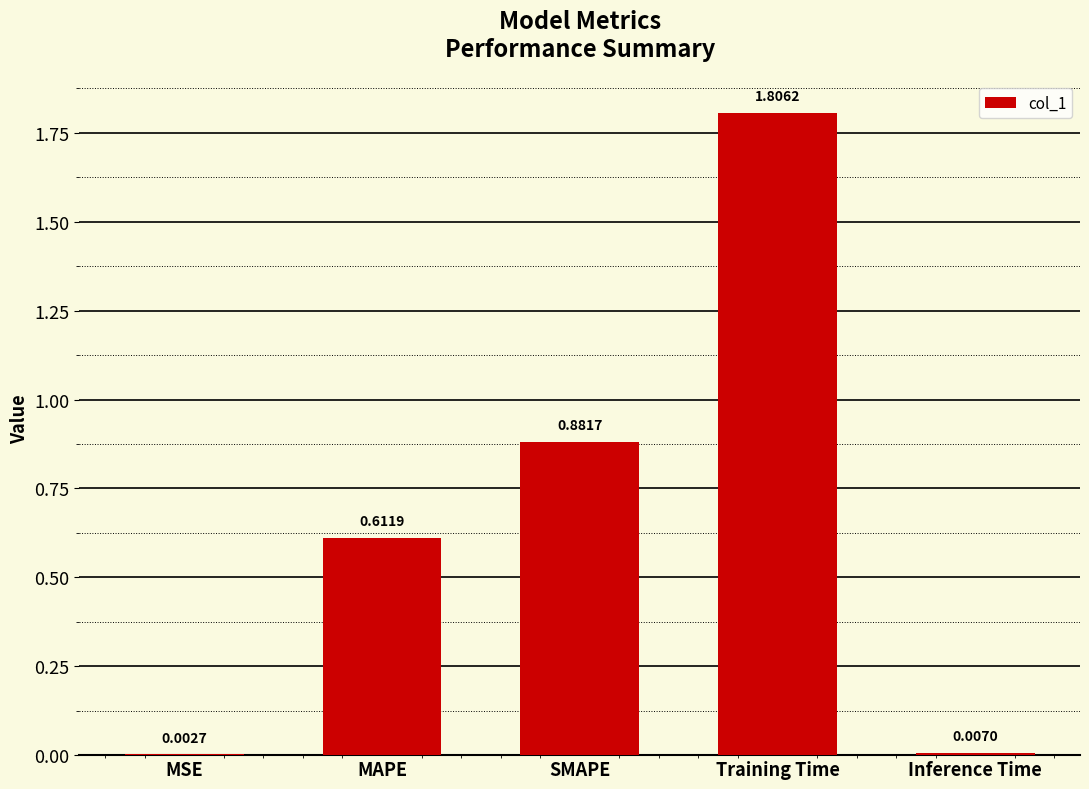

At which category does the chart reach its peak across all series?

Training Time